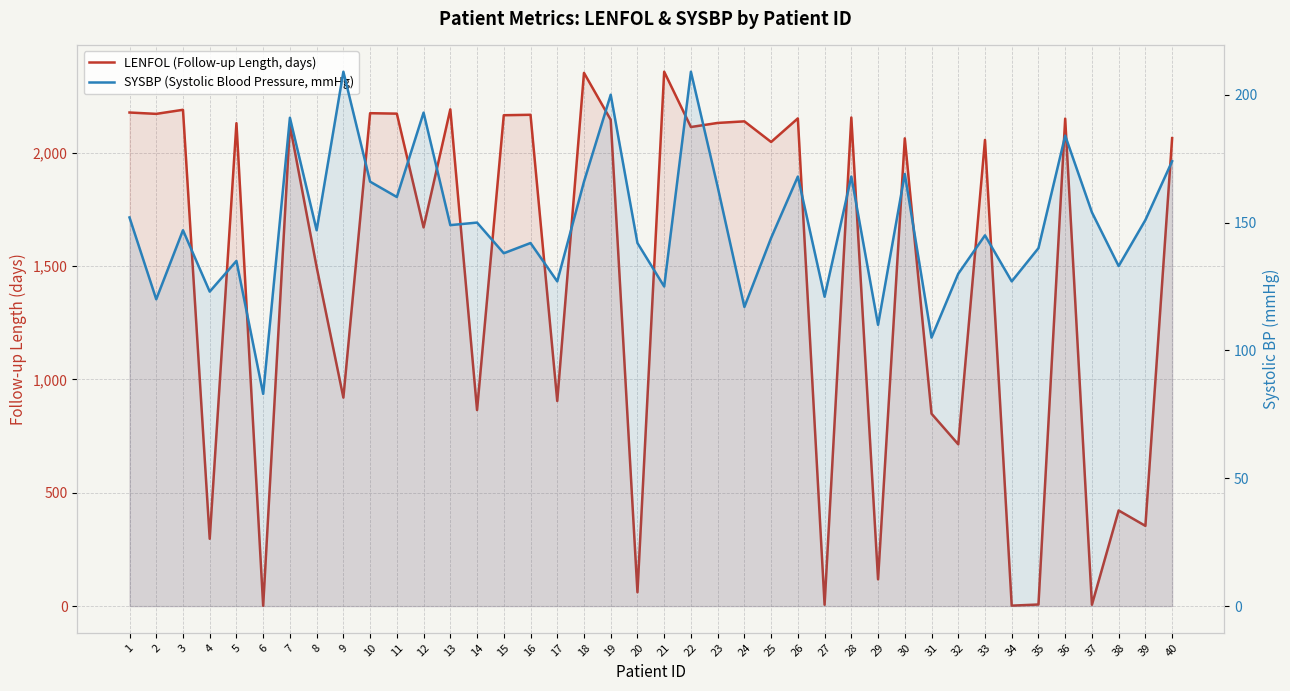

Is it true that LENFOL (Follow-up Length, days) equals 2146 at 19?

True